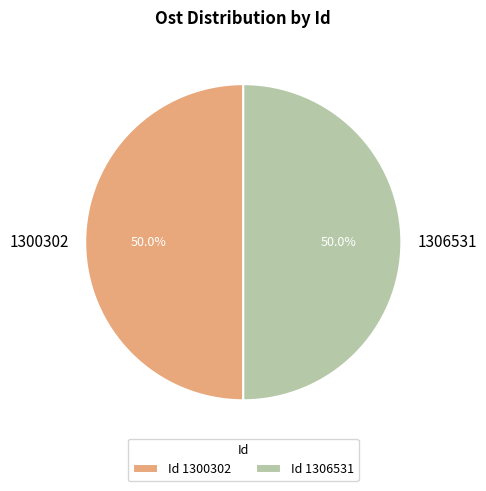

True or false: 1306531 accounts for 41% of the total.

False